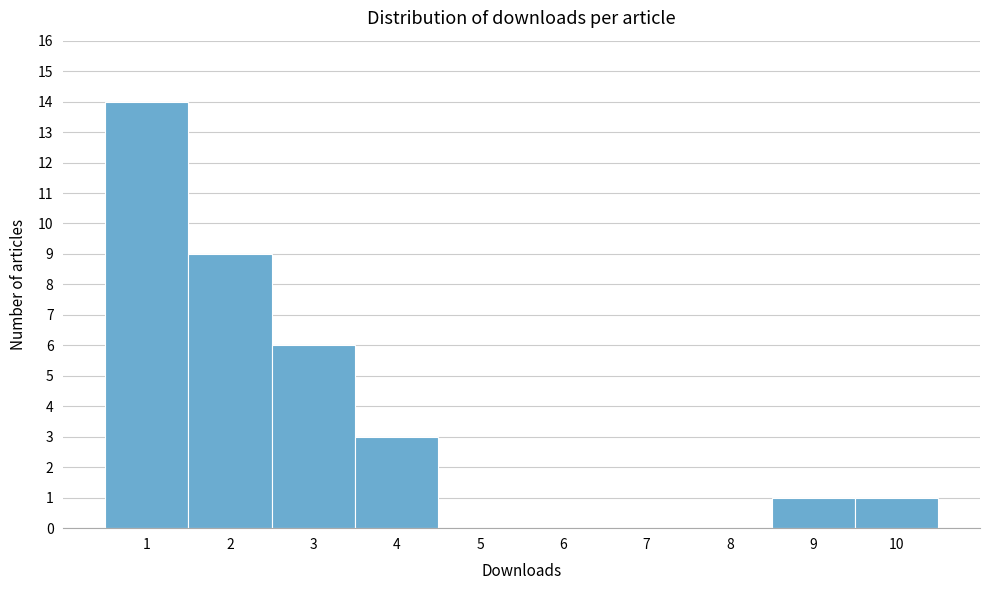

Which range on the x-axis has the tallest bar?

0.5 to 1.5